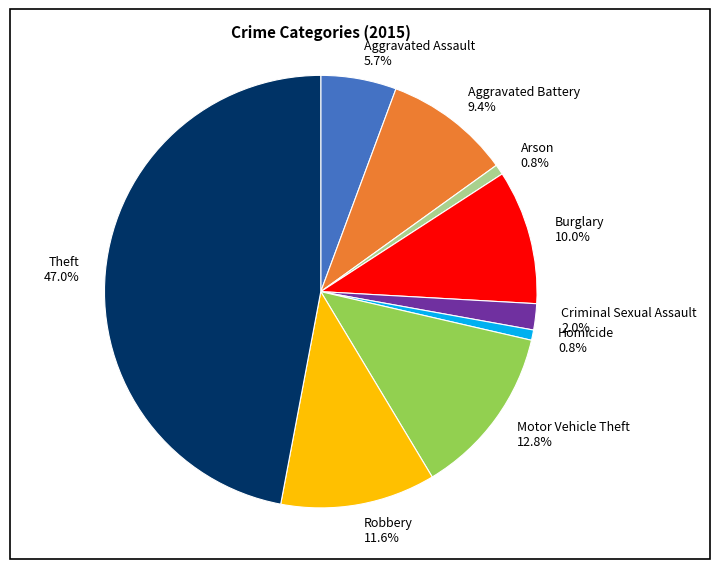

To the nearest percent, what portion does Aggravated Battery represent?

9%